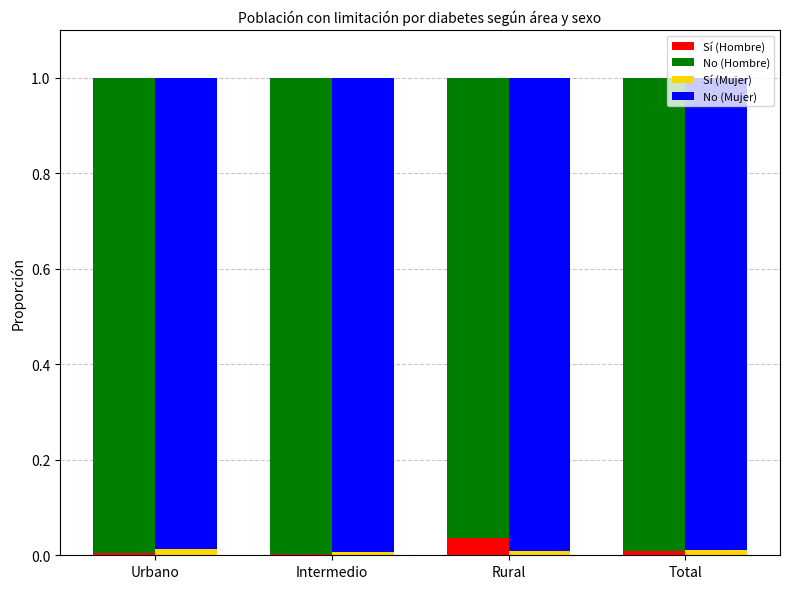

At which category is the sum across all series the highest?

Urbano